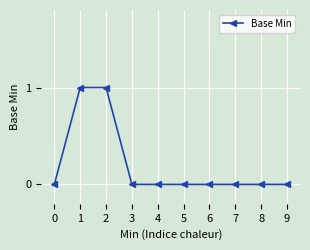

True or false: the data shows 0 at 5.

True